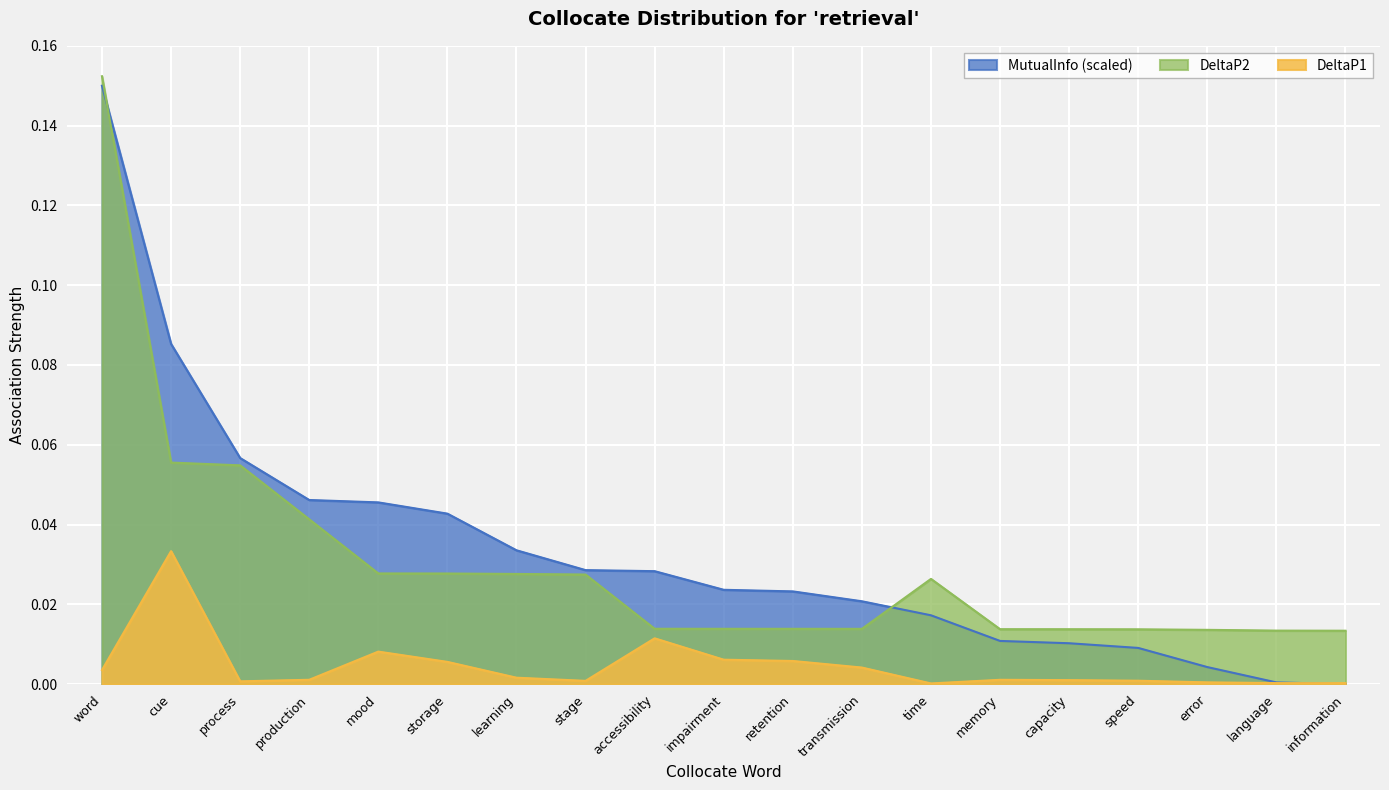

How many intersections are there between DeltaP1 and MutualInfo?

1